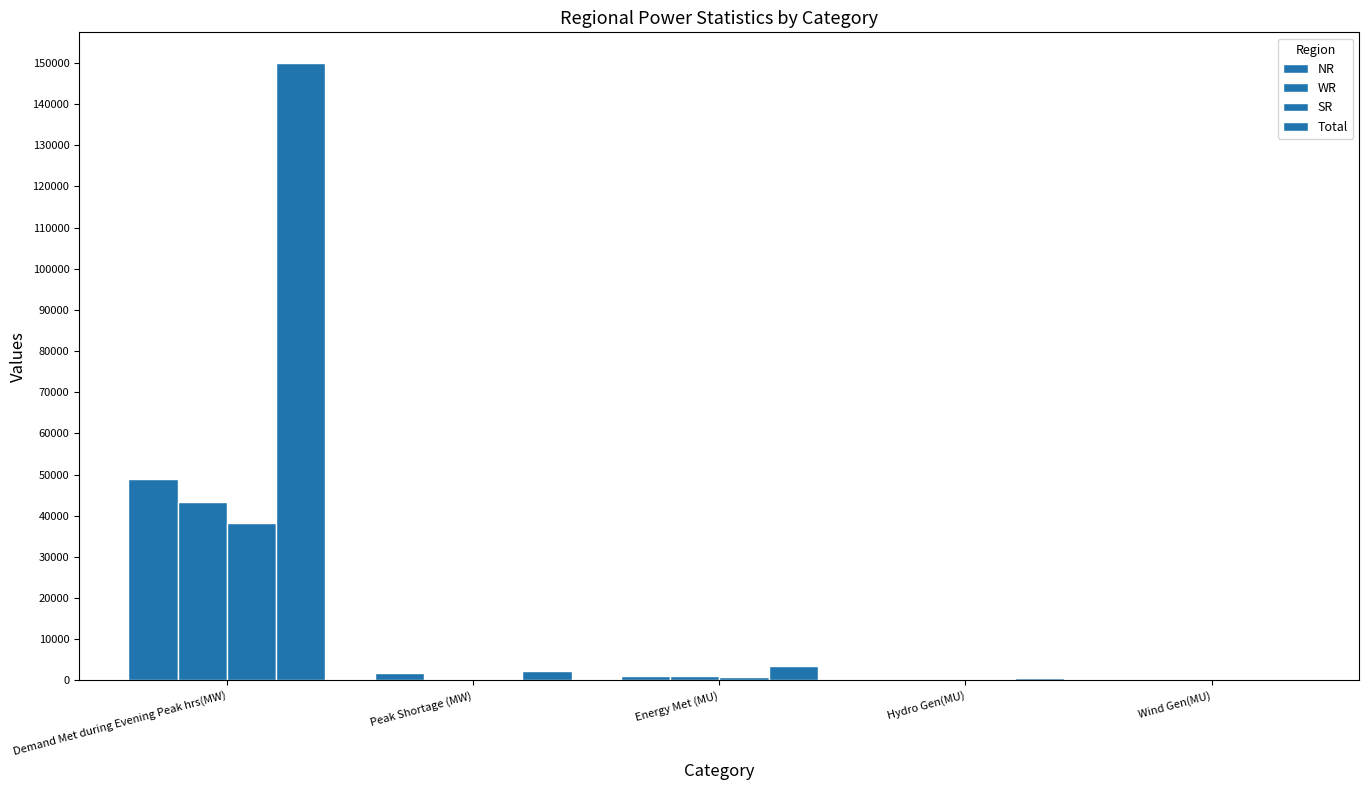

What is the label of the 4th bar from the right?

Peak Shortage (MW)